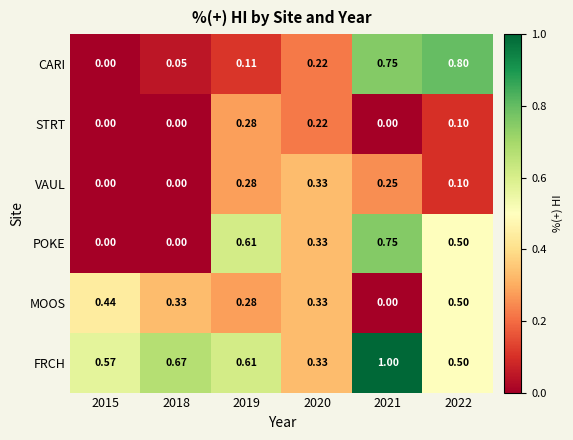

List the series in order of their peak value, highest first.

FRCH, CARI, POKE, MOOS, VAUL, STRT